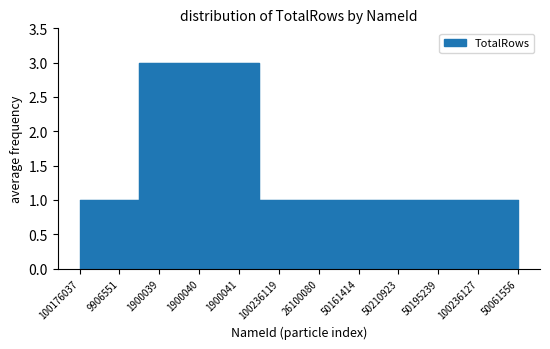

What is the value of the 7th point from the left?

1